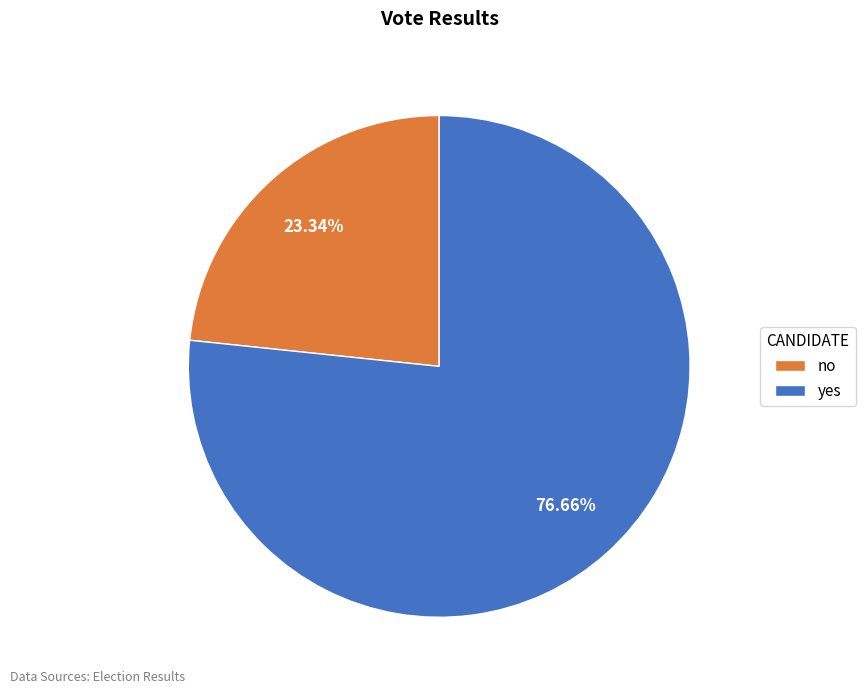

Count the number of slices in the pie.

2